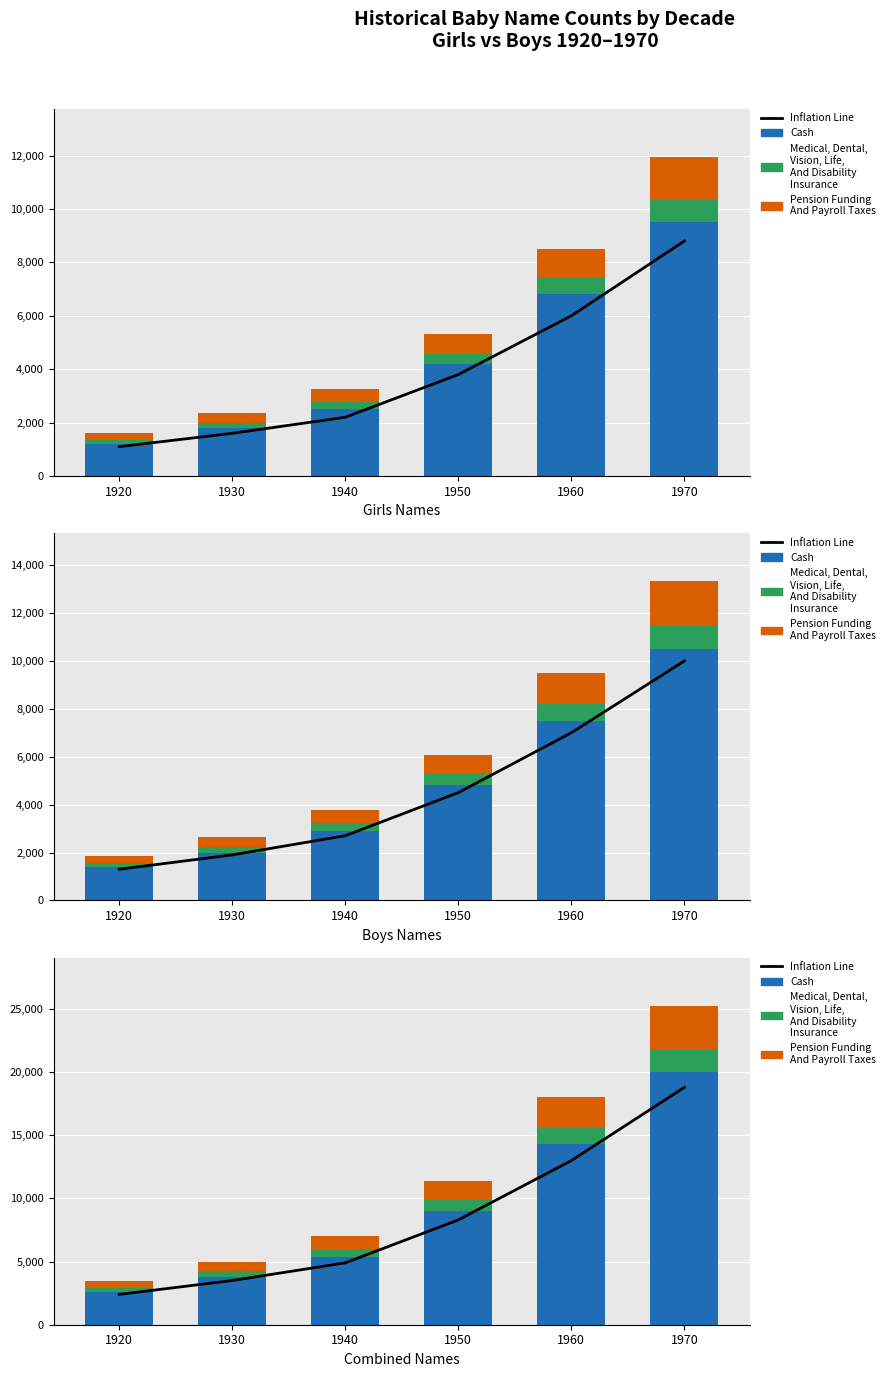

How many values in the Medical, Dental,
Vision, Life,
And Disability
Insurance series exceed 880?

2